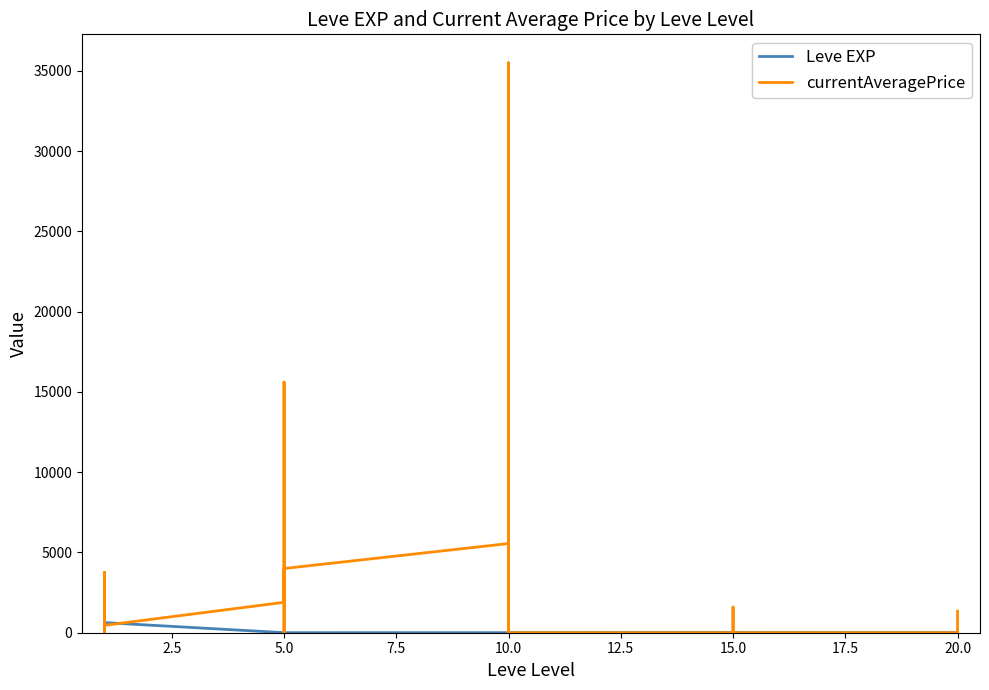

The Leve EXP series shows 6 at 10.0. True or false?

False